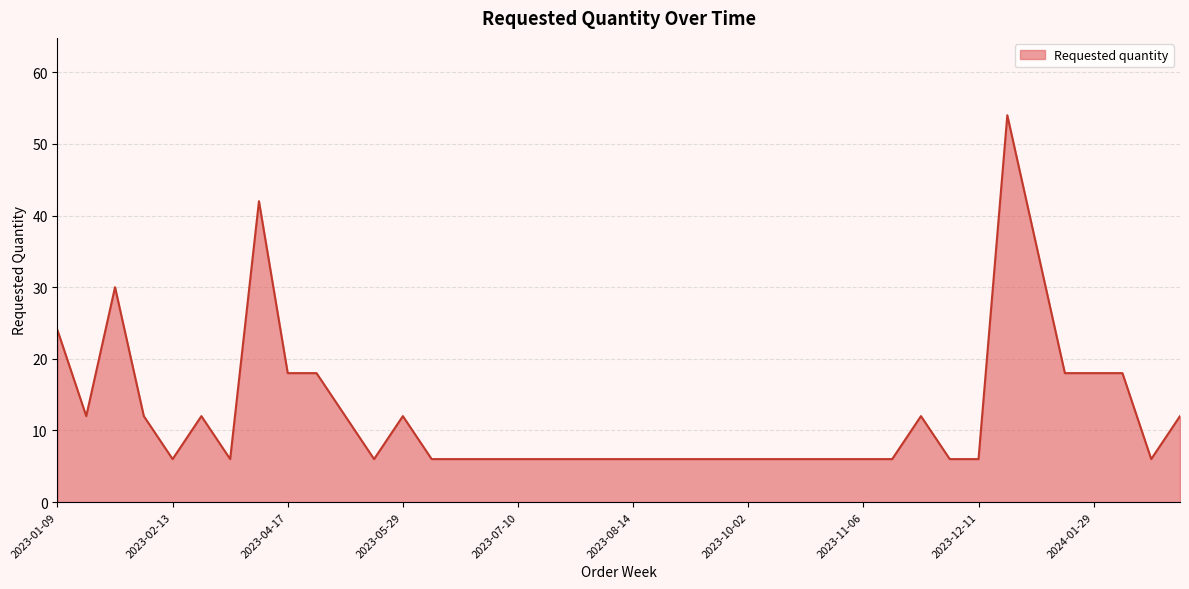

What is the sum of all values?

498